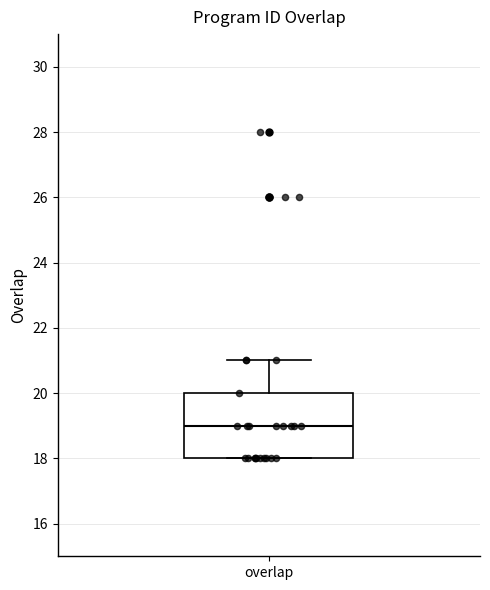

Where does the median line of the box for overlap sit on the y-axis? The values are not printed on the chart, so give them approximately, as read against the axis.

19